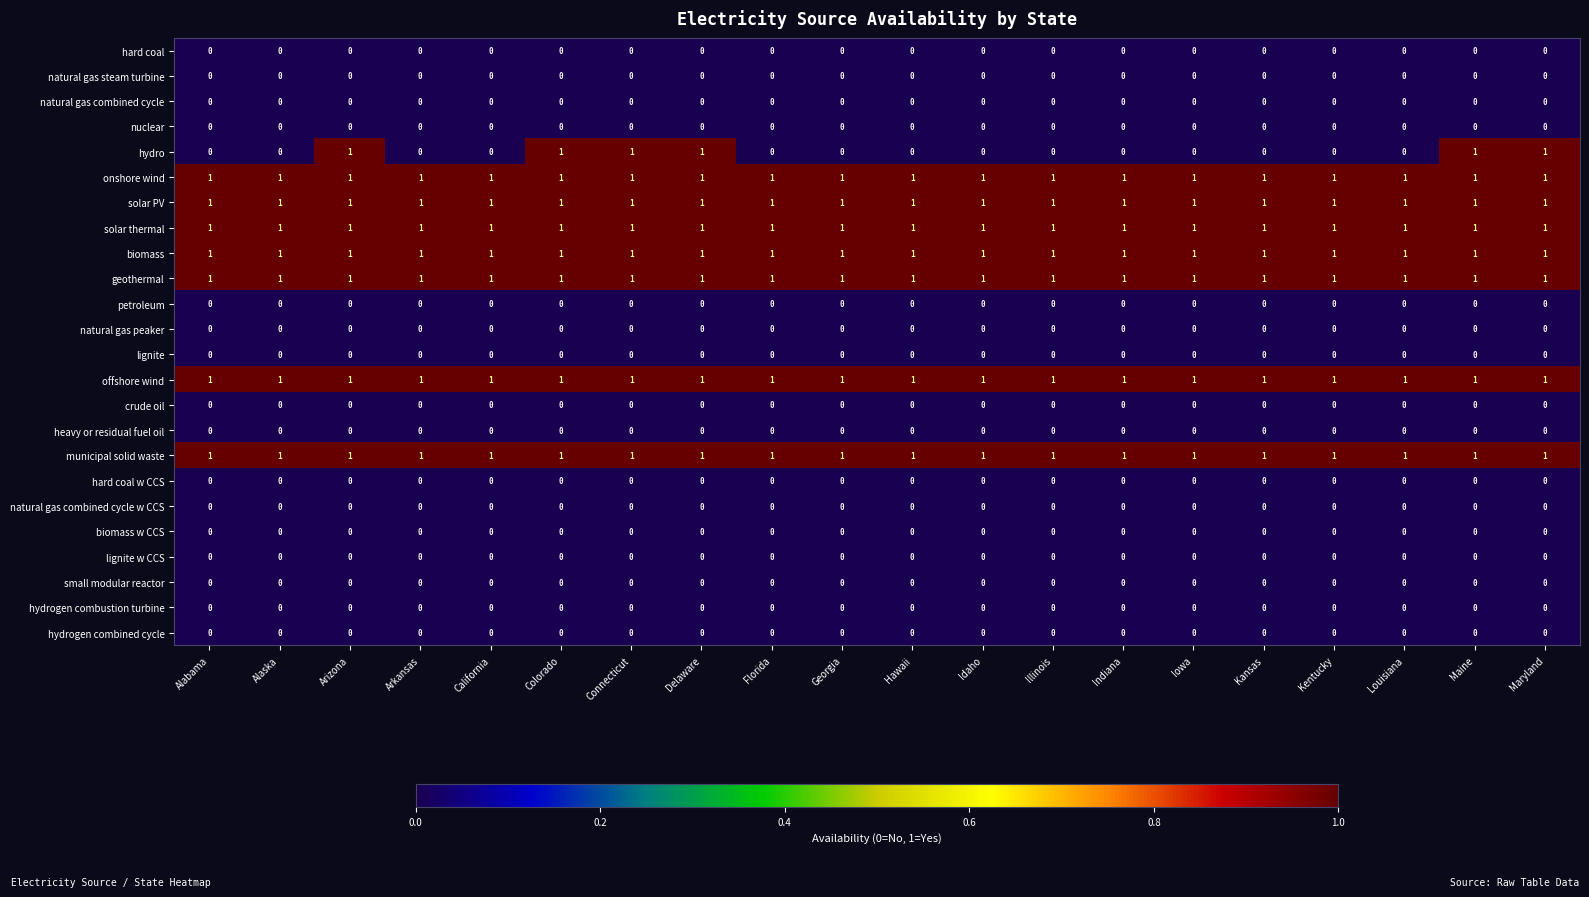

The value of biomass at Idaho is 0. True or false?

False